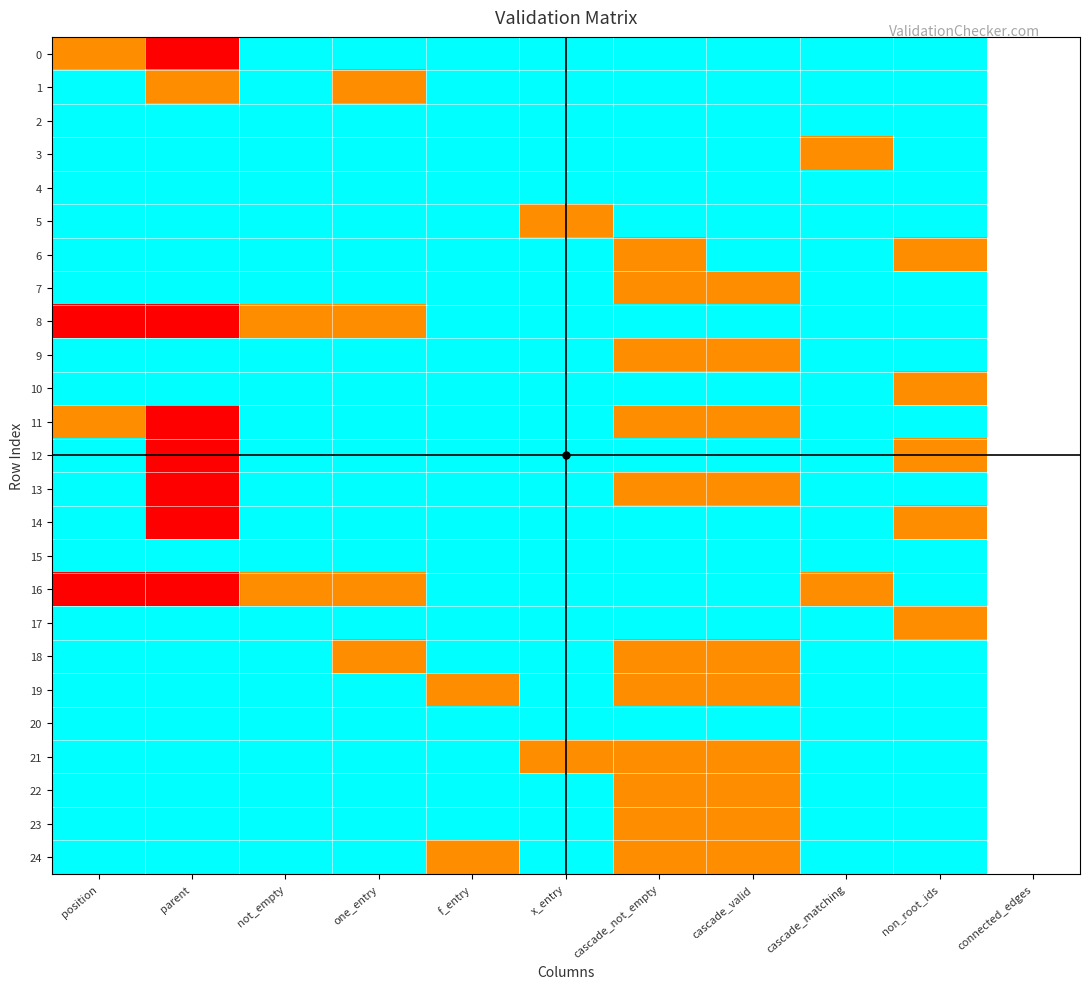

What is the greatest value displayed?

12.0